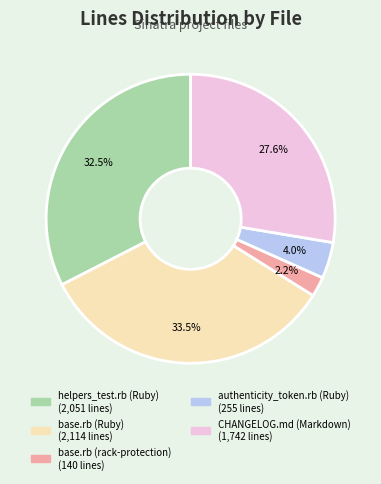

What percentage is NOT represented by base.rb (rack-protection)?

97.8%